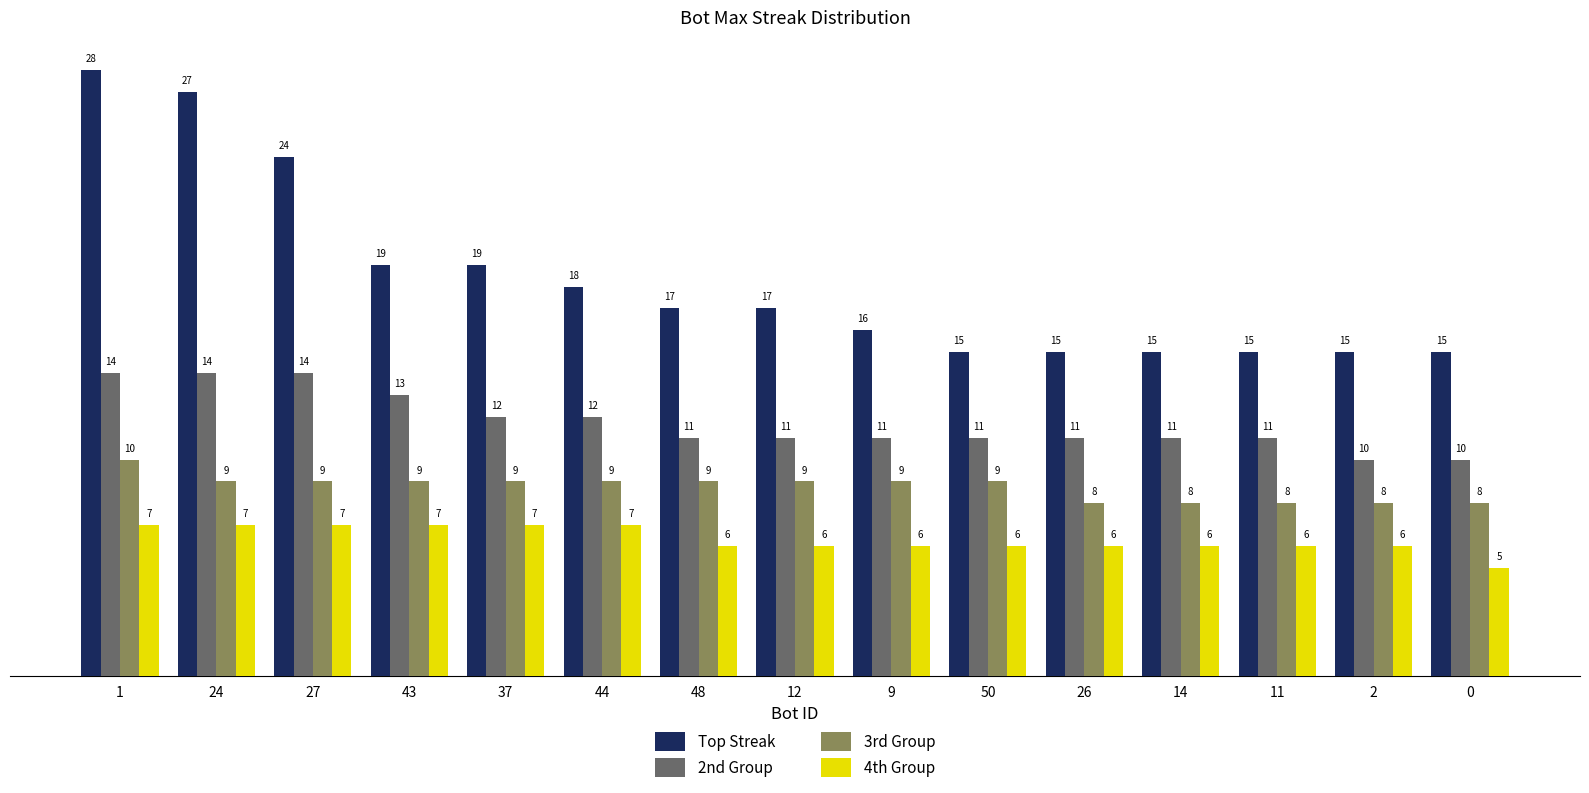

How many bars are there in each group?

4